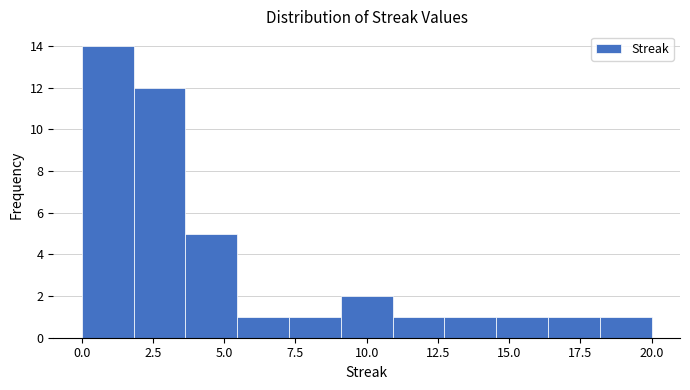

Read against the x-axis, roughly where is the centre of the tallest bar?

1.0